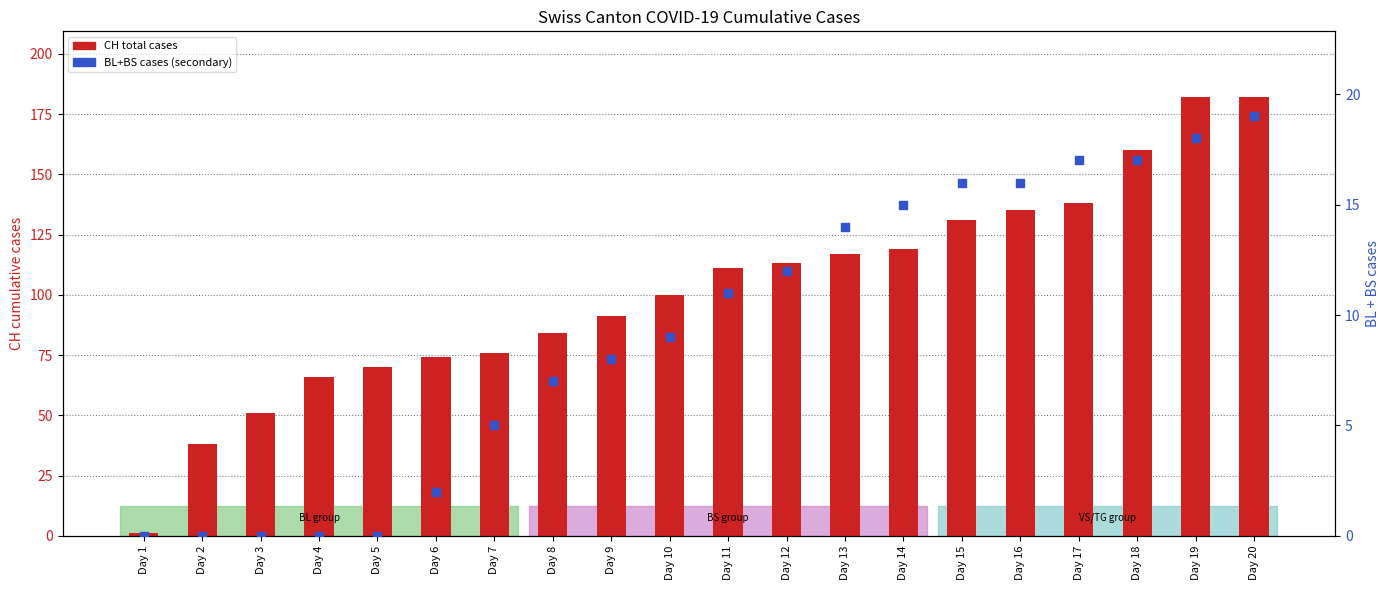

What are all the series names shown in the legend?

CH (total), BL+BS